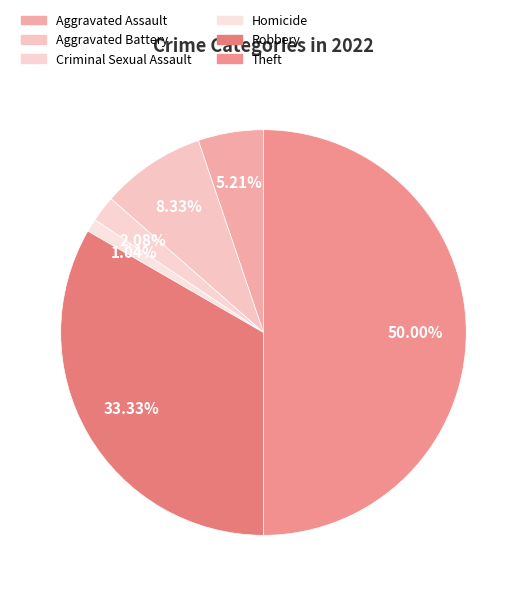

Which category has the smallest portion of the pie?

Homicide